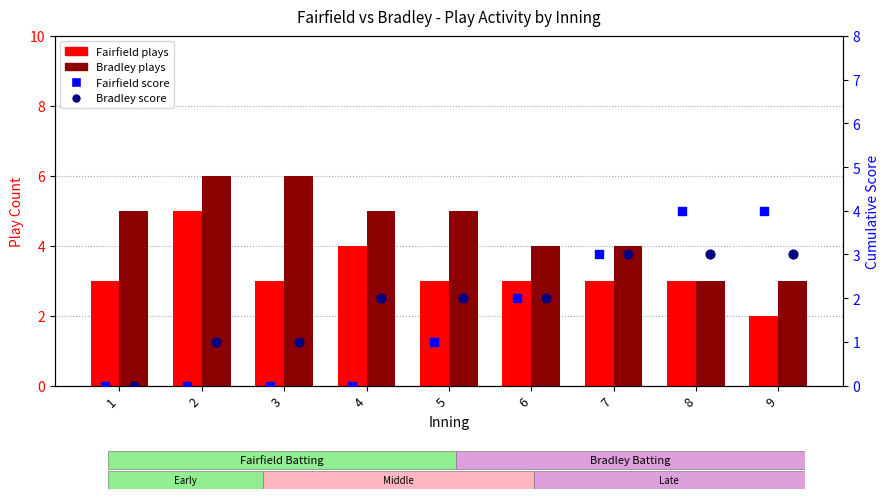

Which series has the largest total across all categories?

Bradley plays